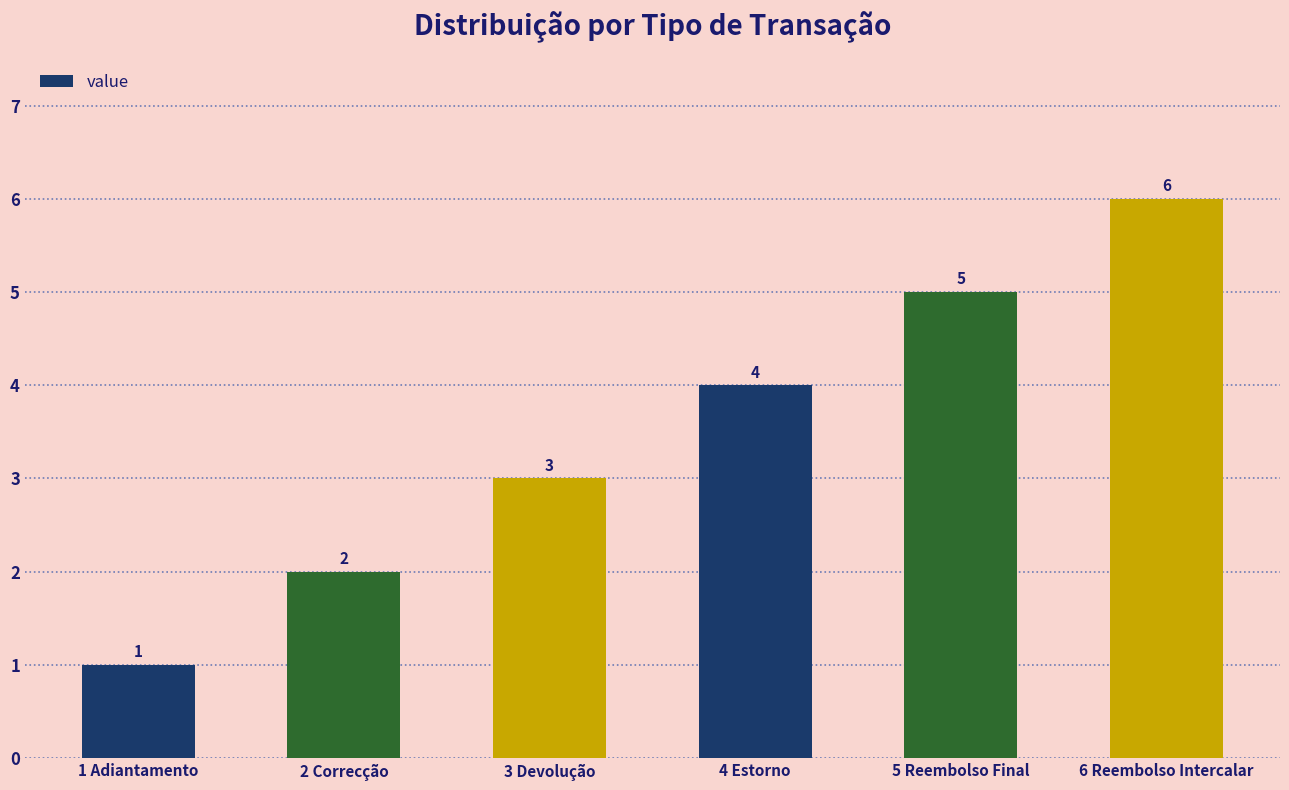

Count the values in the range 2 to 5.

4